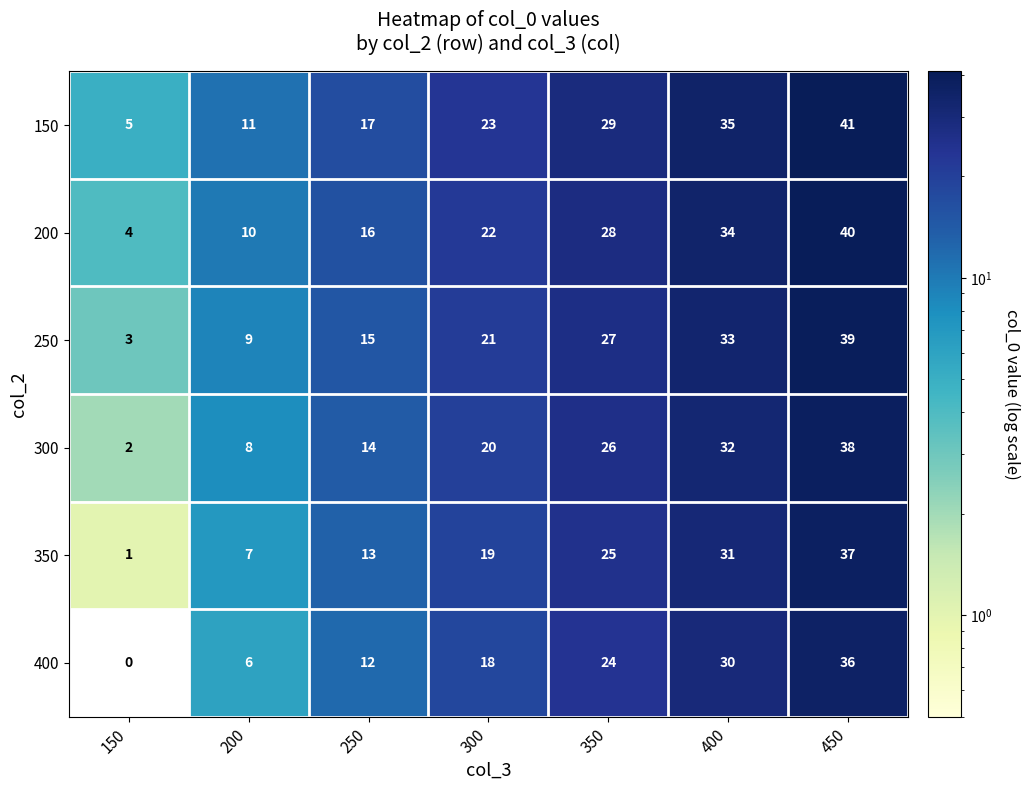

What is the difference between the 150 values at 450 and 200?

30